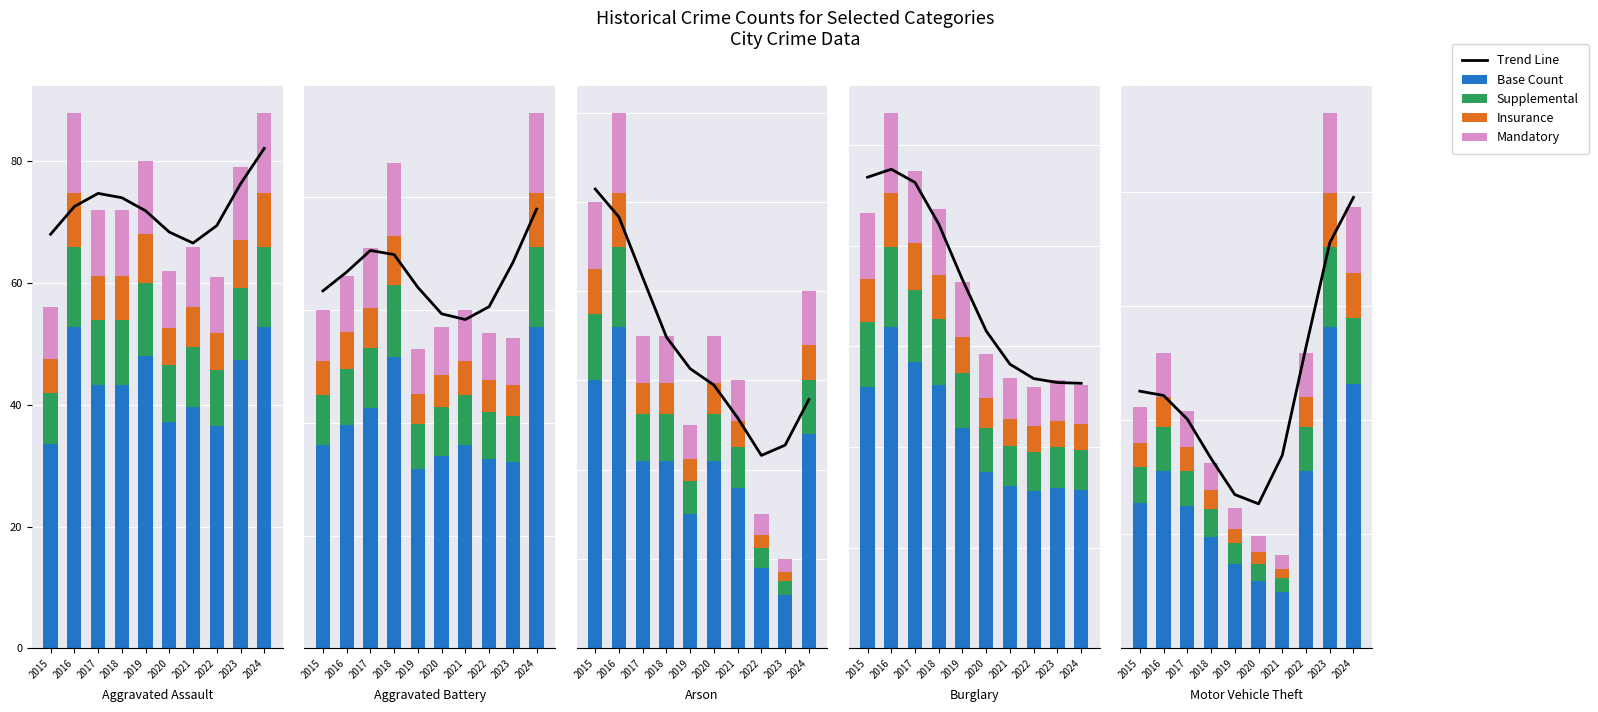

How many data points in Supplemental are above 10?

6